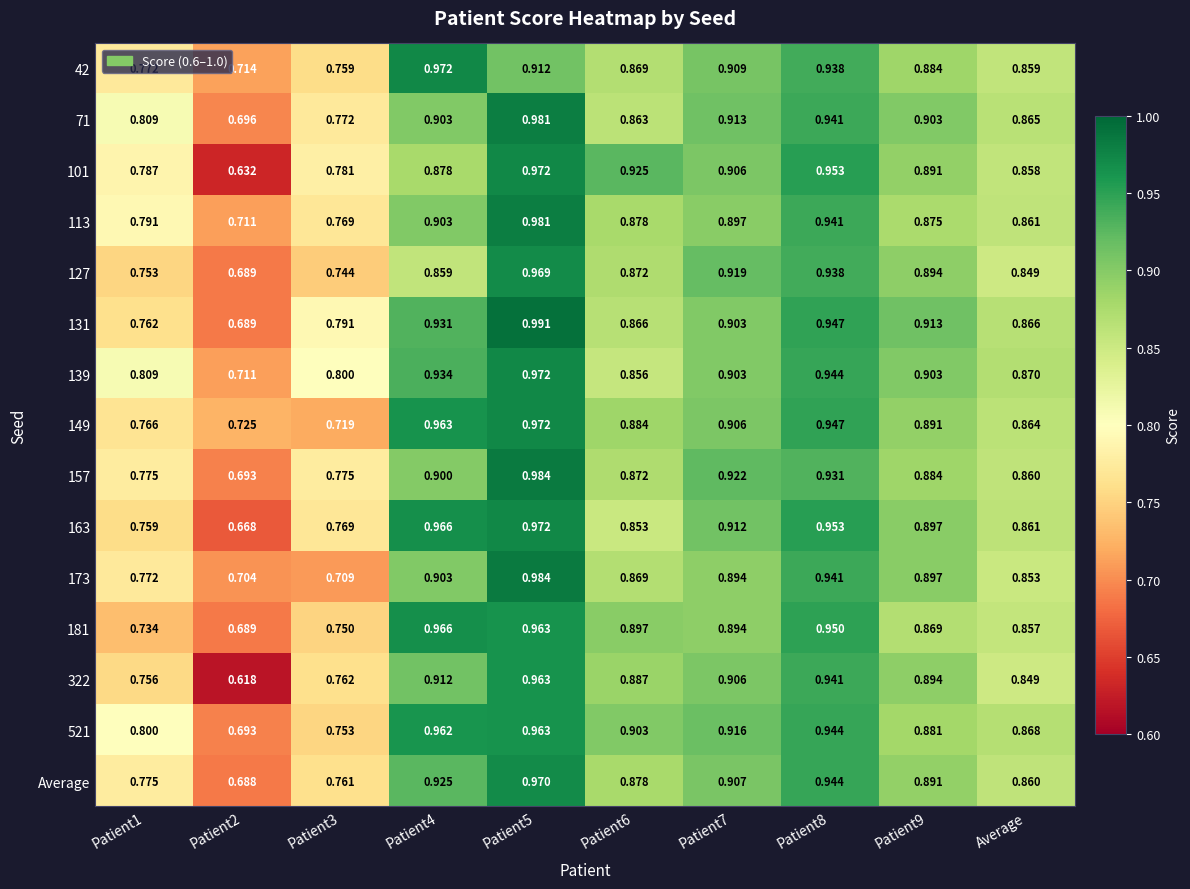

Is the value of 163 at Patient2 greater than the value of 42 at Patient2?

No